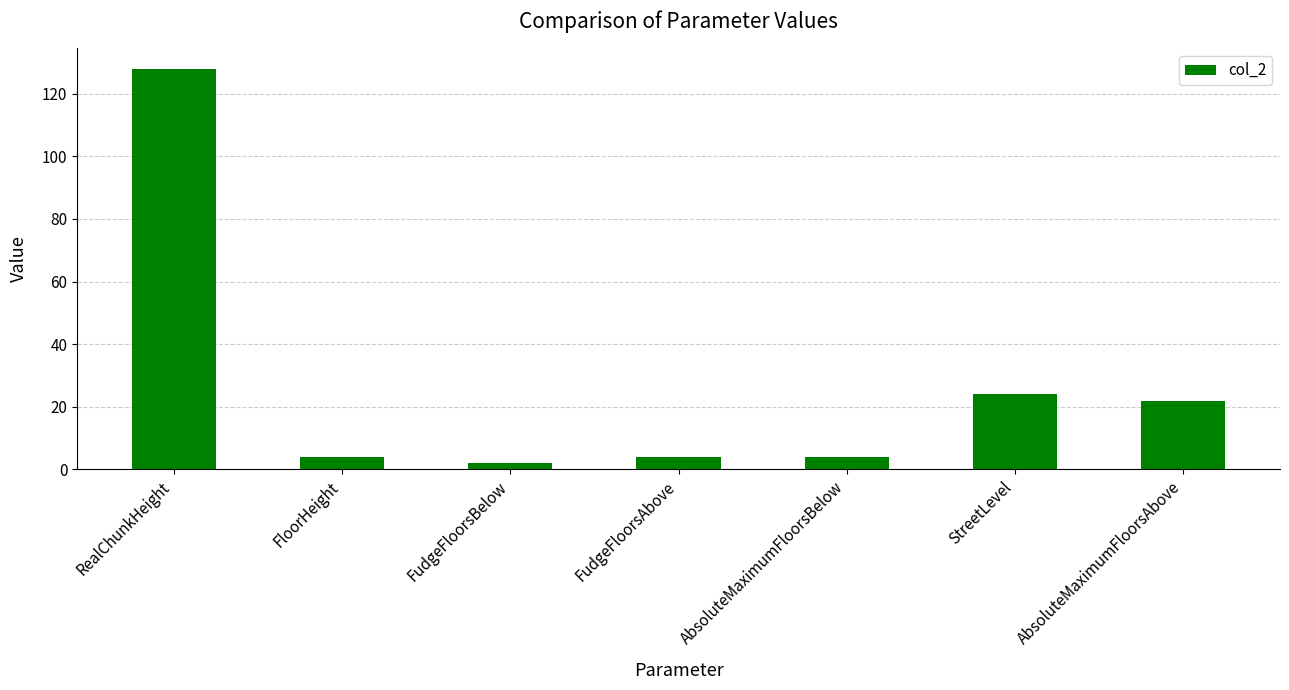

What is the maximum value shown in the chart?

128